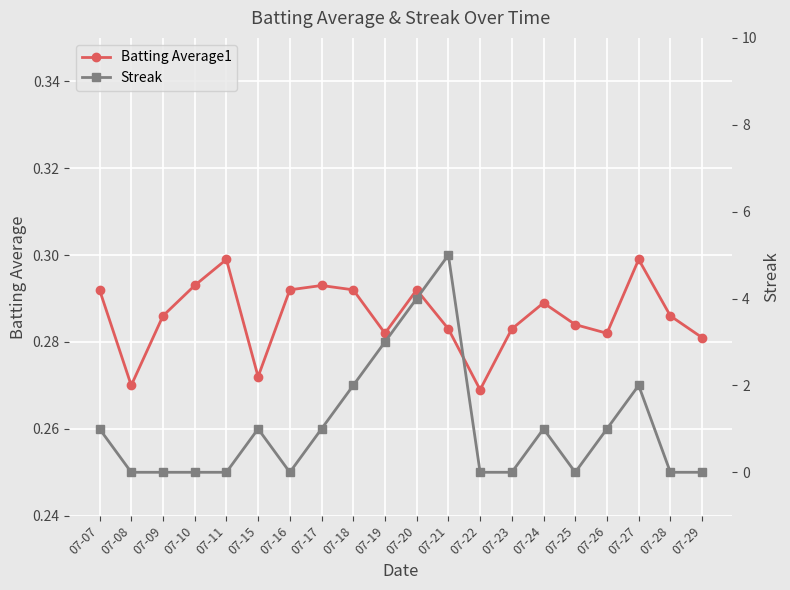

List the labels in order of Batting Average1 value, smallest first.

07-22, 07-08, 07-15, 07-29, 07-19, 07-26, 07-21, 07-23, 07-25, 07-09, 07-28, 07-24, 07-07, 07-16, 07-18, 07-20, 07-10, 07-17, 07-11, 07-27